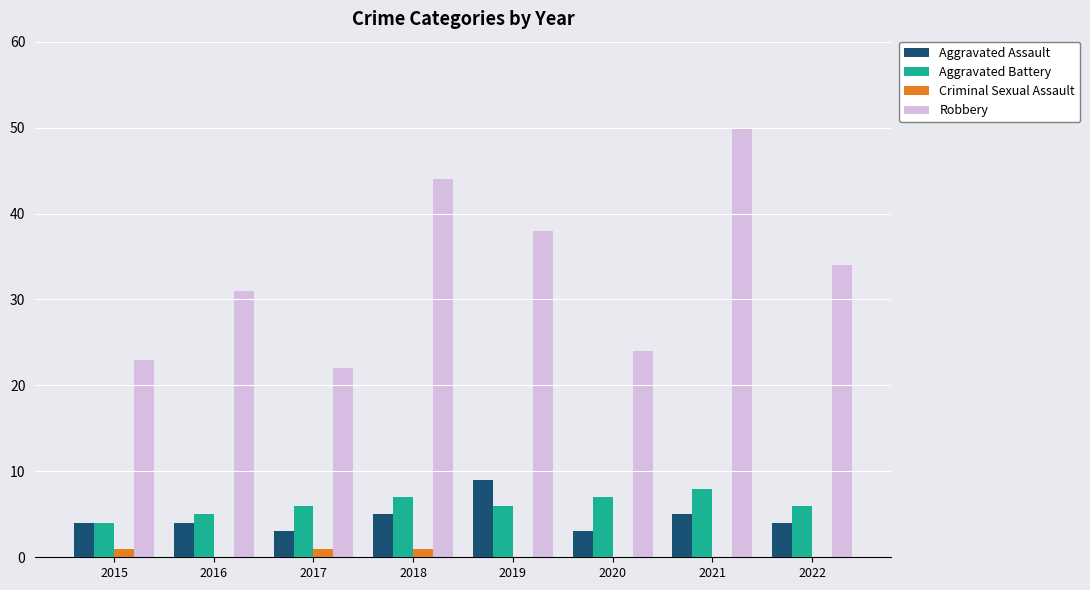

The value of Criminal Sexual Assault at 2016 is 0. True or false?

True